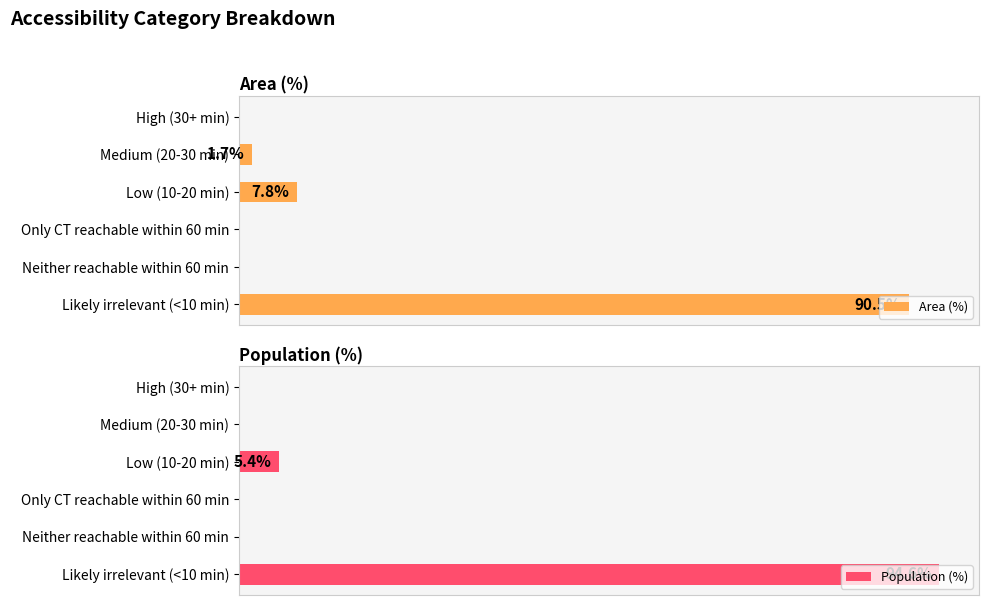

How many data points in Area (%) are less than 1?

3